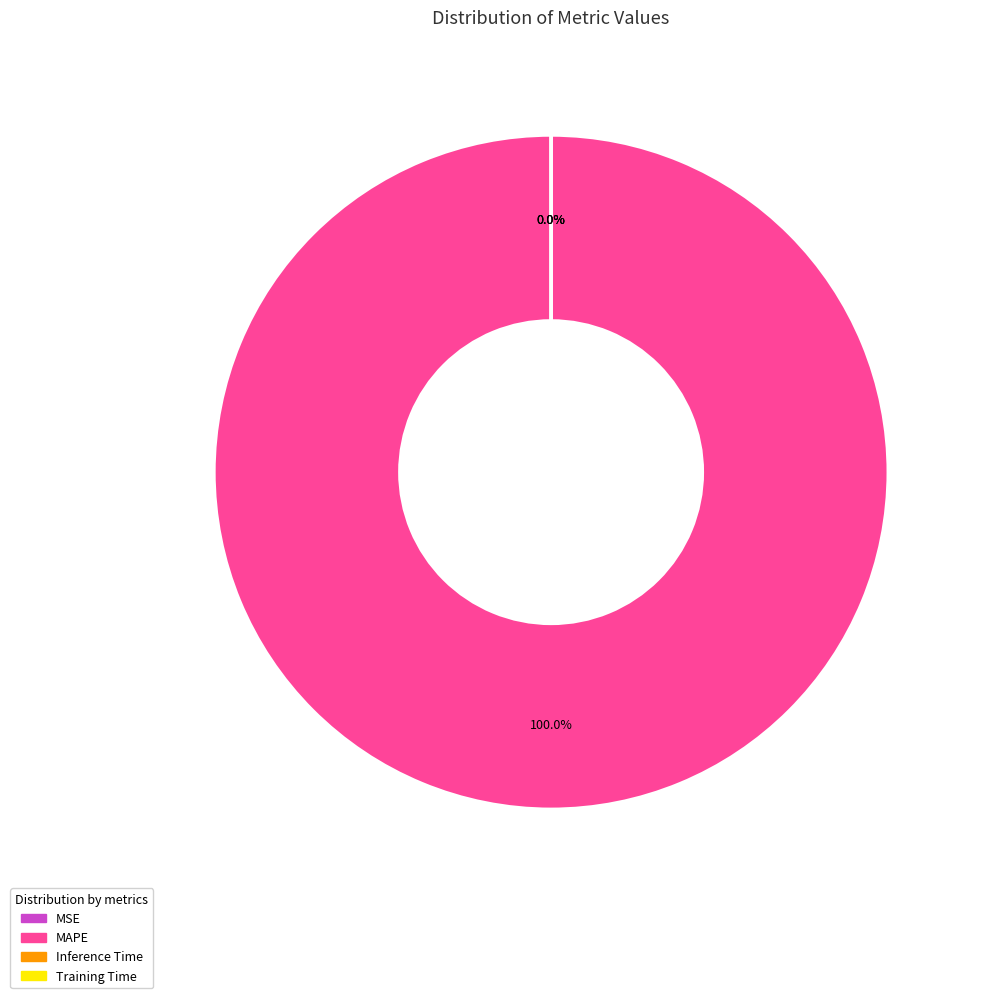

What is the largest slice in the pie chart?

MAPE